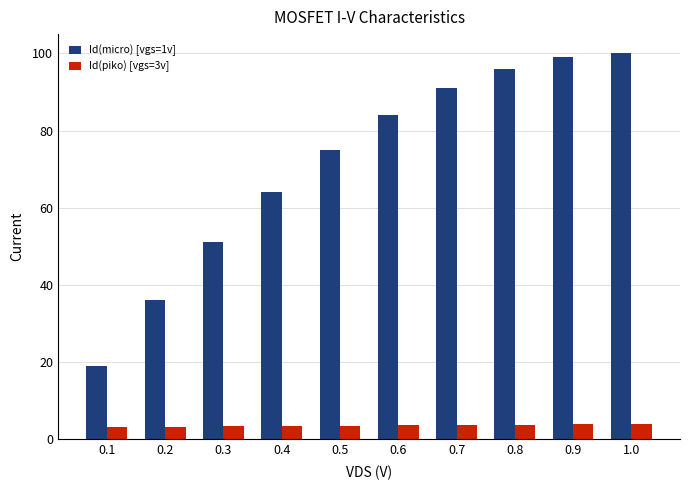

How many bars are there in each group?

2